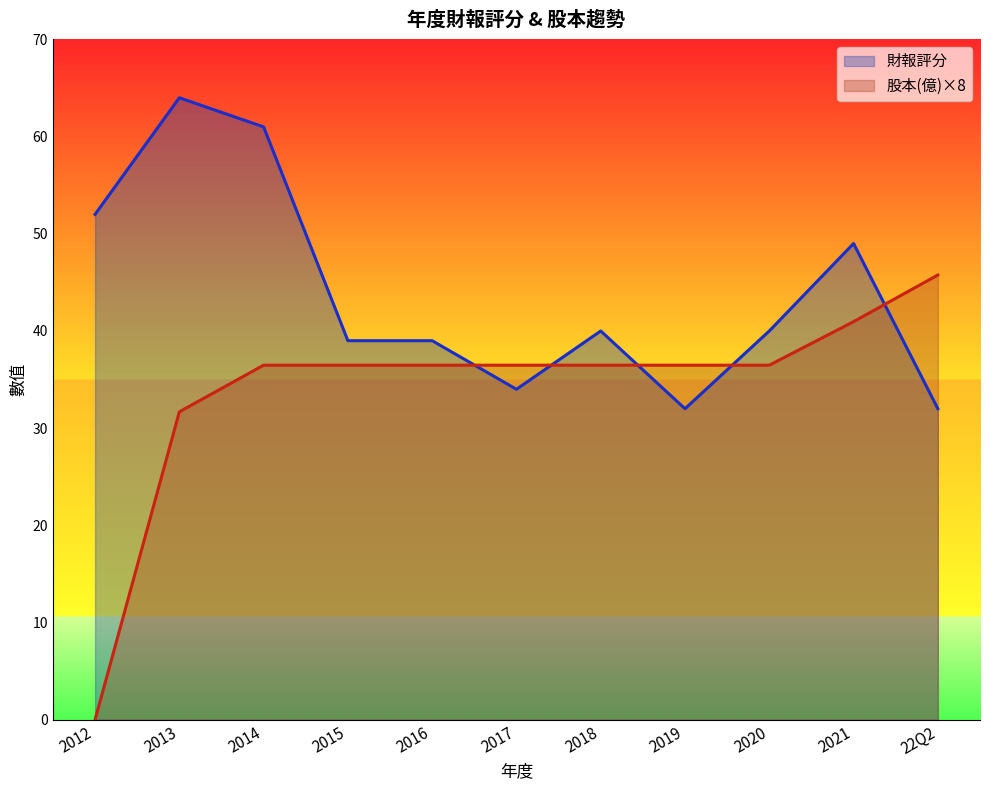

In 財報評分, how many points are higher than both neighbors (excluding endpoints)?

3